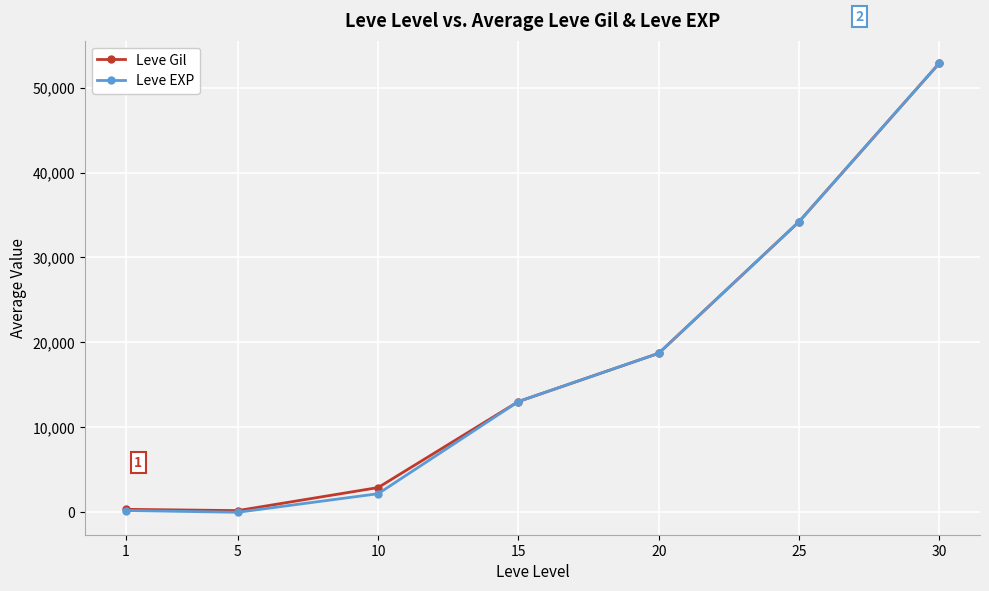

Between 10 and 15, which series saw the biggest shift?

Leve EXP